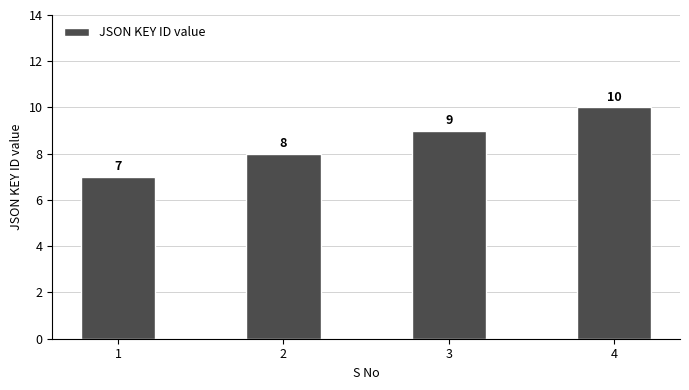

Count the values in the range 8 to 10.

3